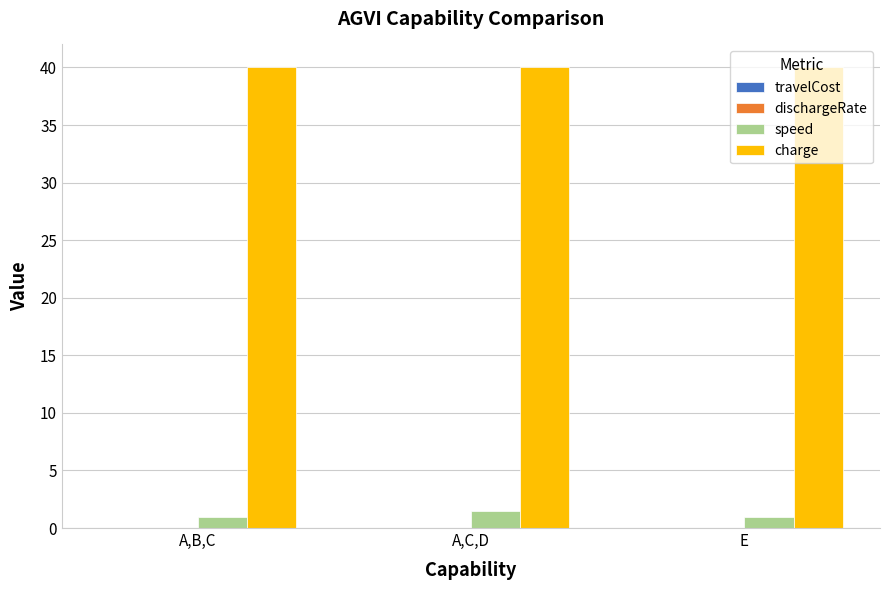

Which series has the largest total across all categories?

charge